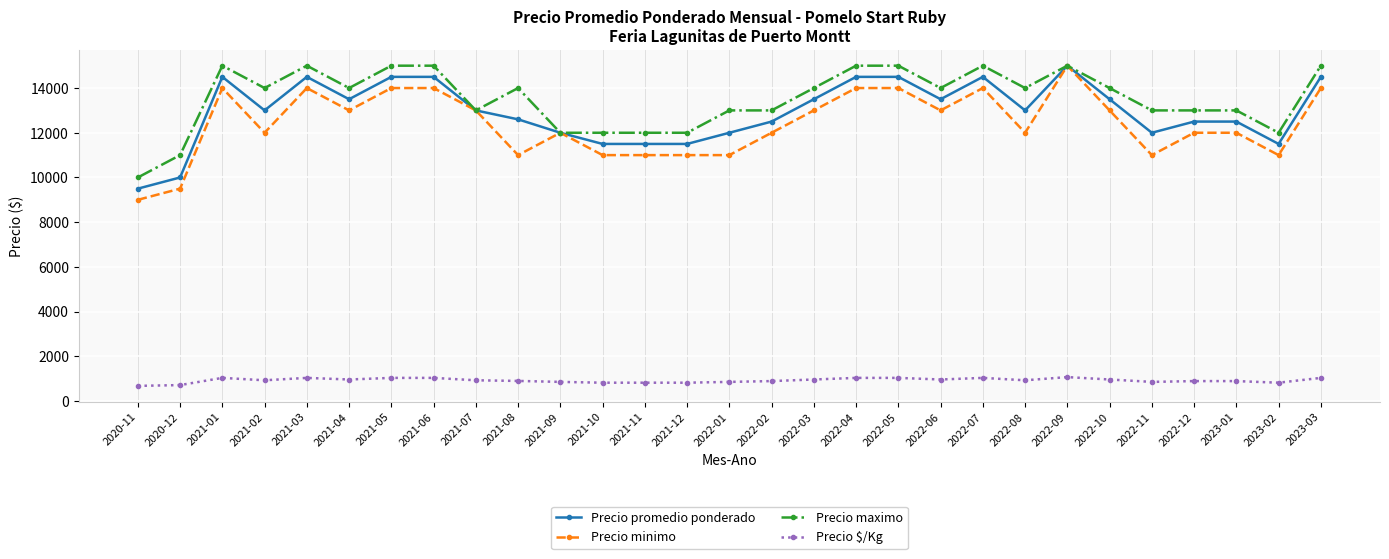

True or false: Precio $/Kg has more than 1 interior local peaks.

True